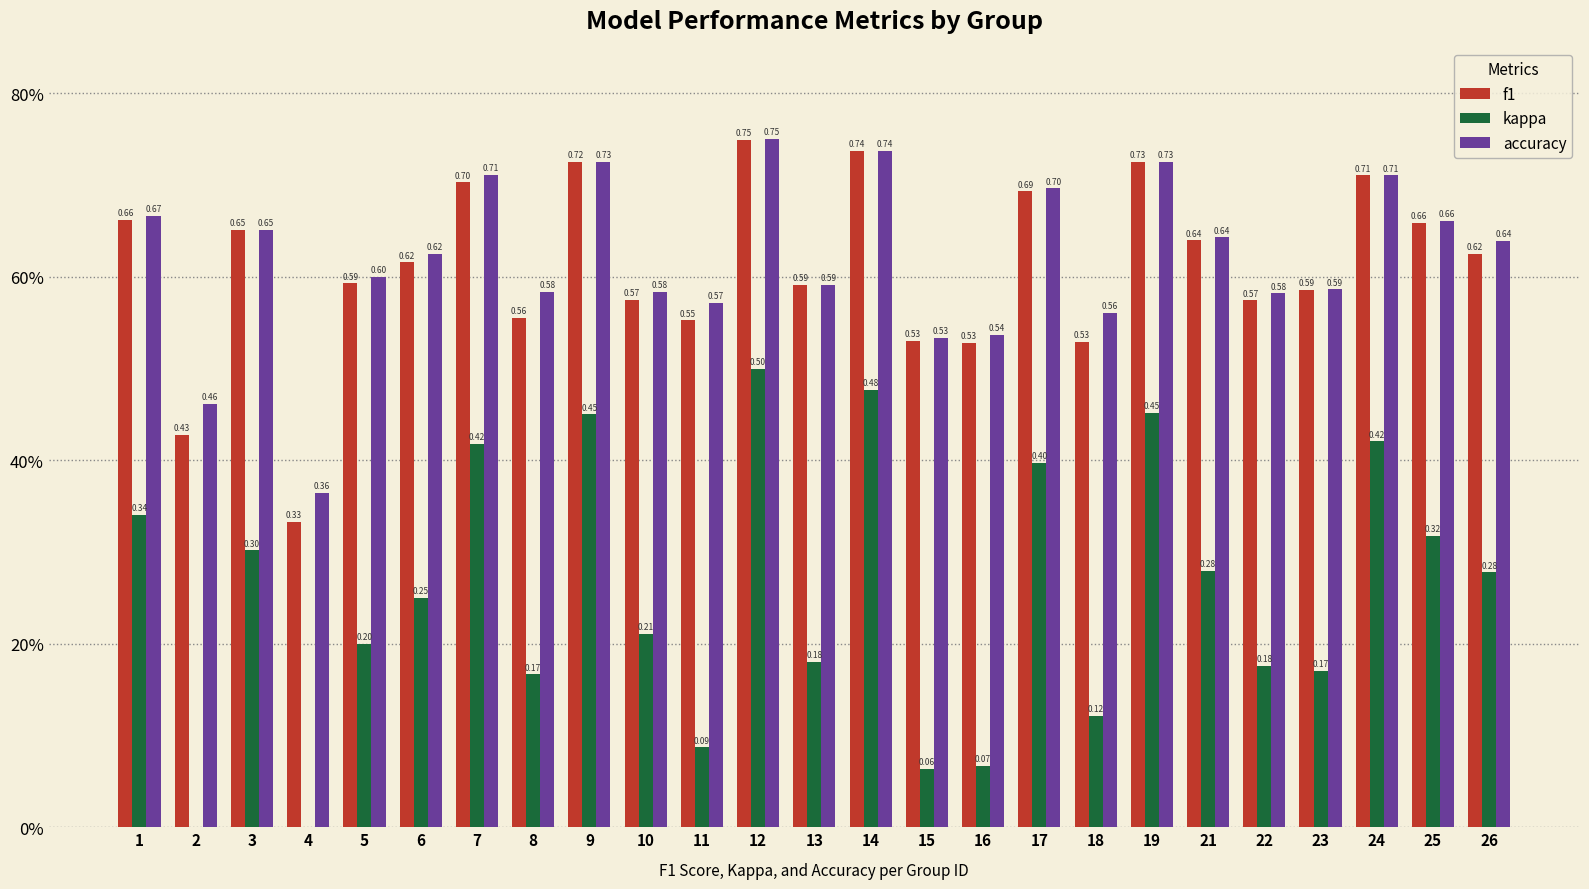

List the series in order of their peak value, highest first.

accuracy, f1, kappa